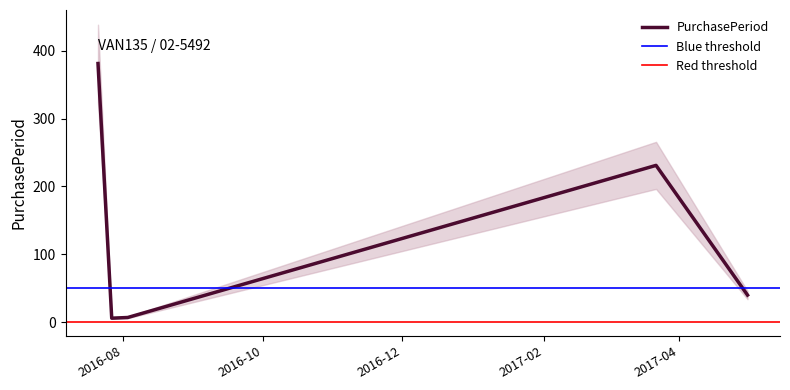

List the labels in order of value, largest first.

2016-07-21, 2017-03-22, 2017-05-01, 2016-08-03, 2016-07-27